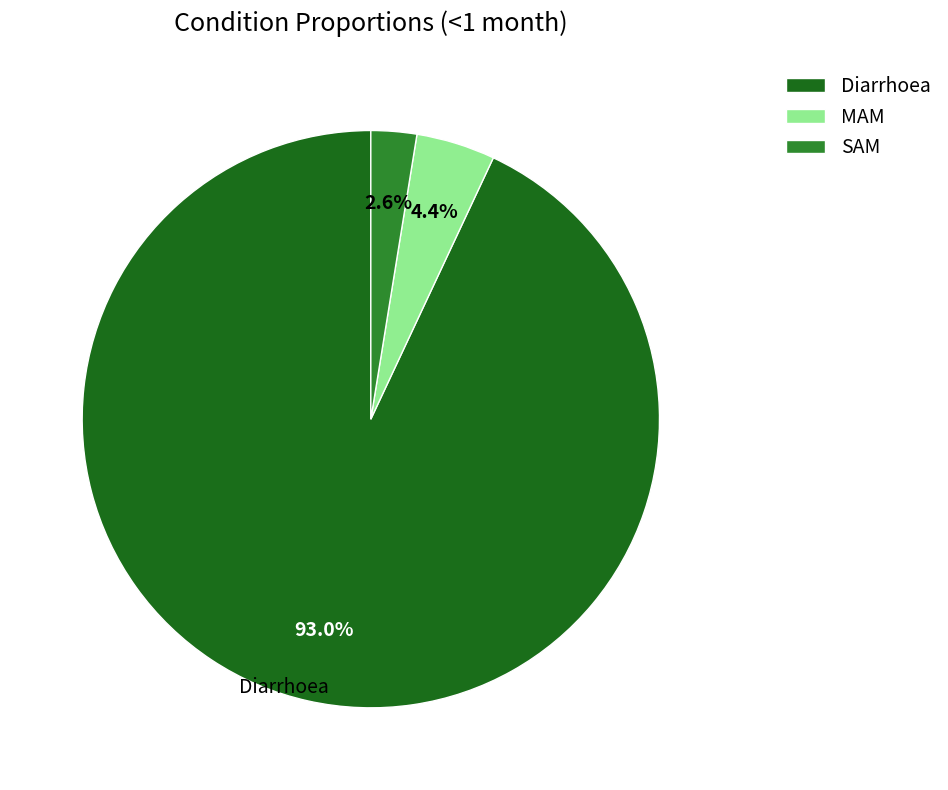

To the nearest percent, what is the combined percentage of MAM and Diarrhoea?

97%